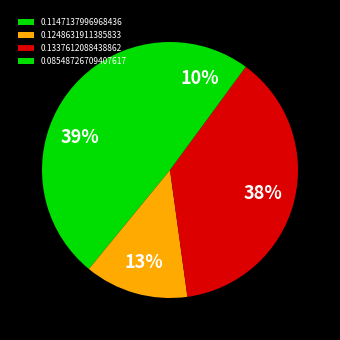

How many segments does this pie chart have?

4